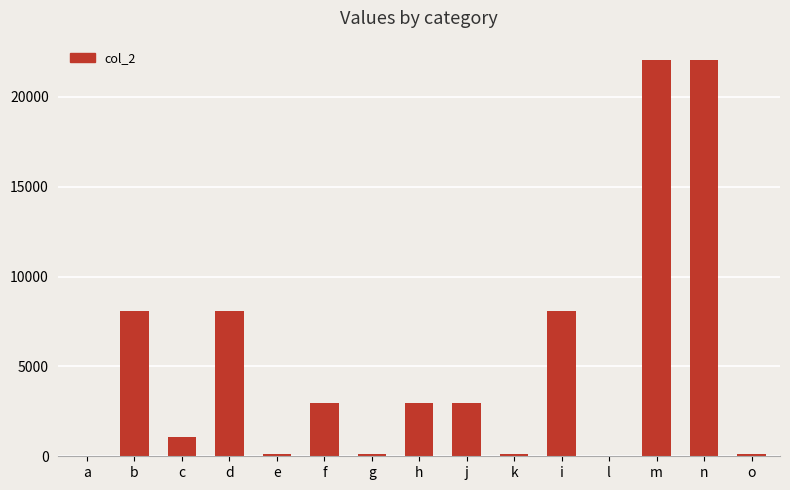

Between d and f, which is larger?

d